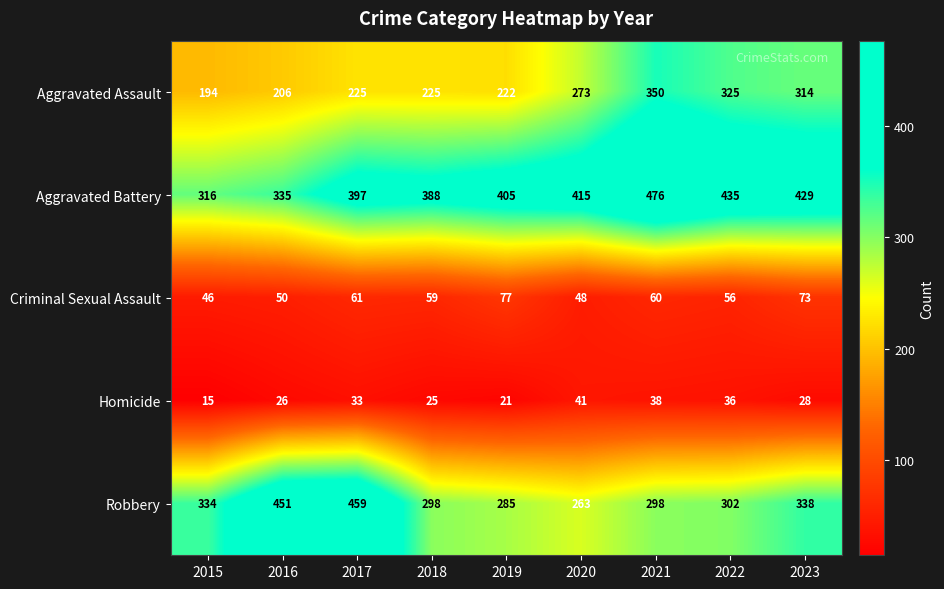

The value of Aggravated Battery at 2020 is 684. True or false?

False